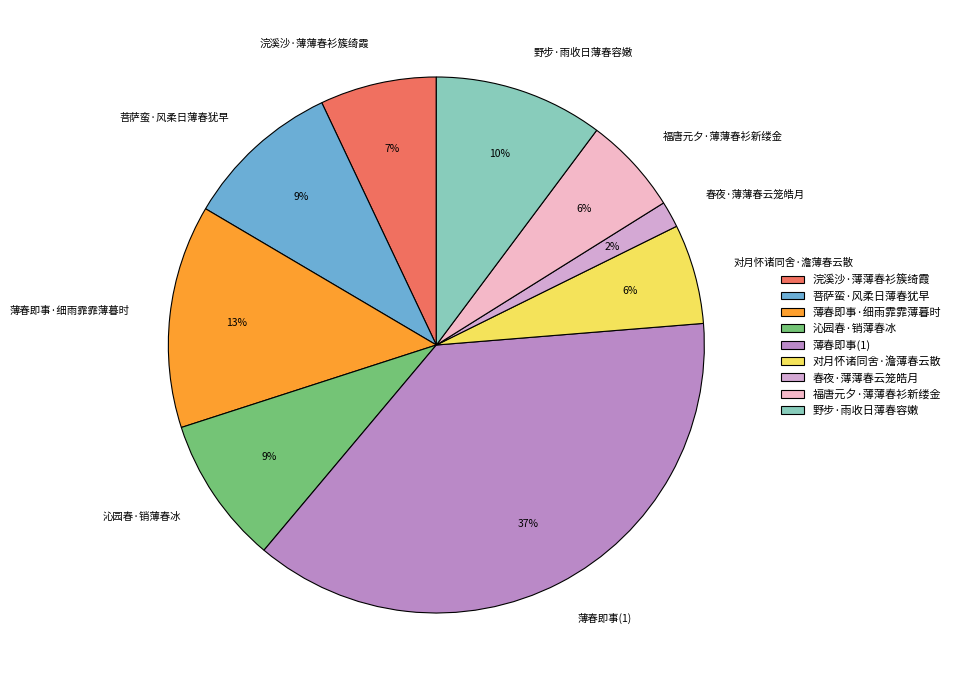

Does 春夜·薄薄春云笼皓月 represent more than half of the total?

No